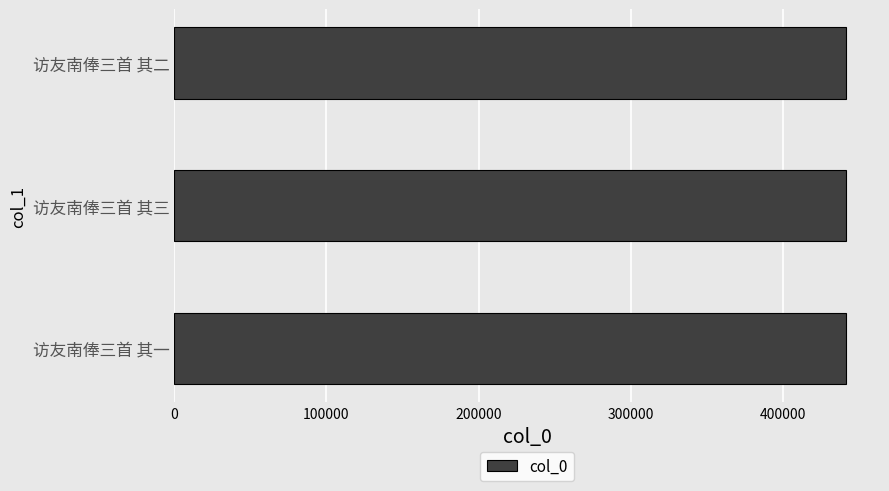

What is the sum of all values?

1325058